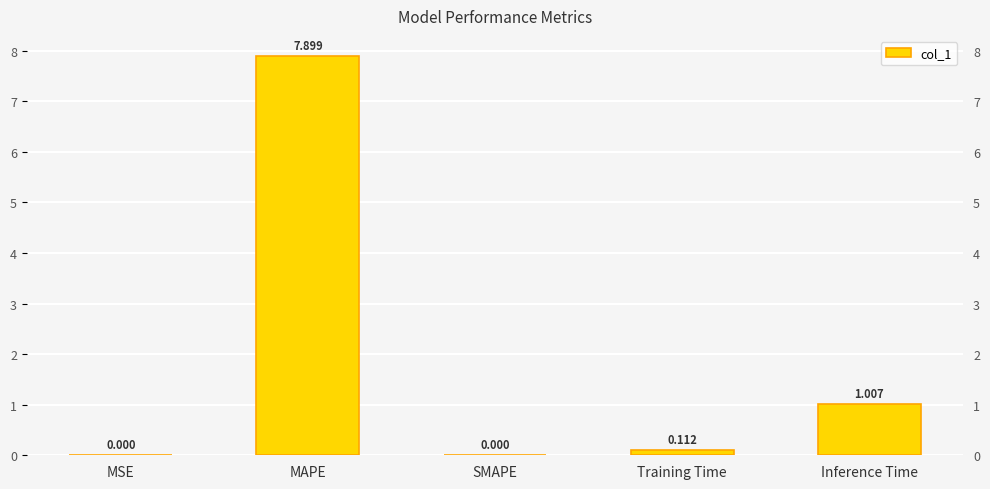

Rank the categories by value from highest to lowest.

MAPE, Inference Time, Training Time, MSE, SMAPE